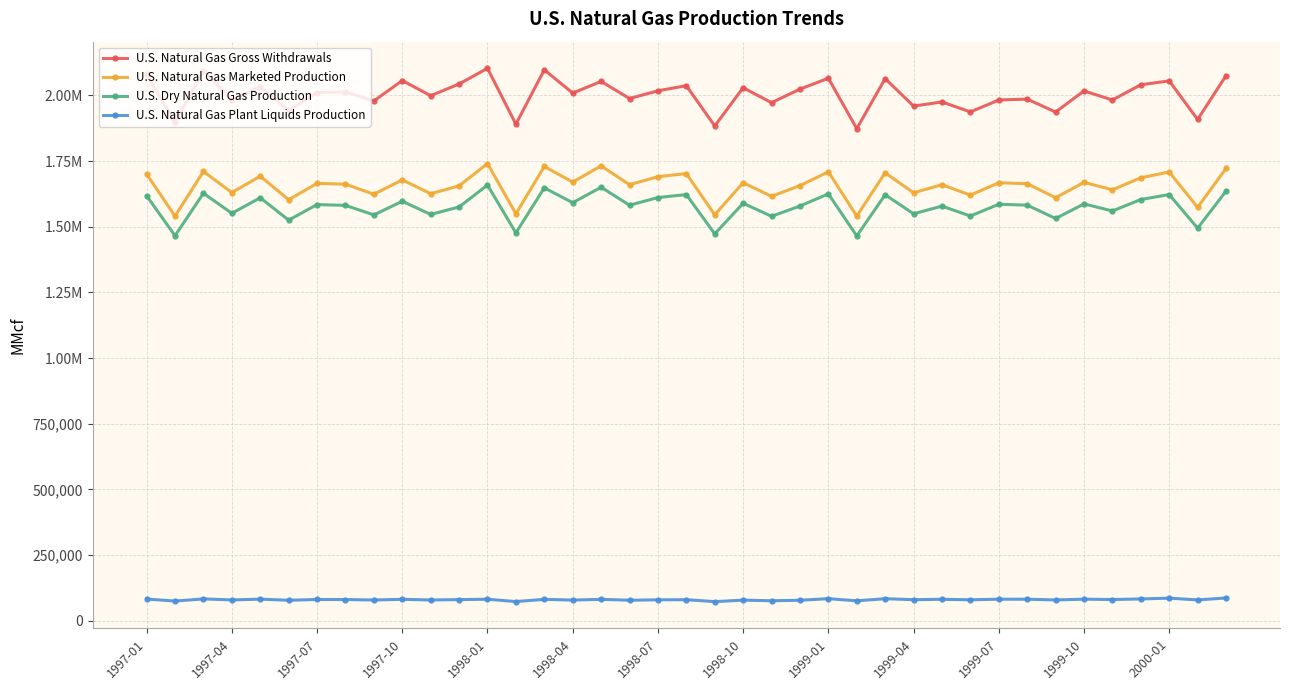

What is the average value of the U.S. Natural Gas Plant Liquids Production series?

80052